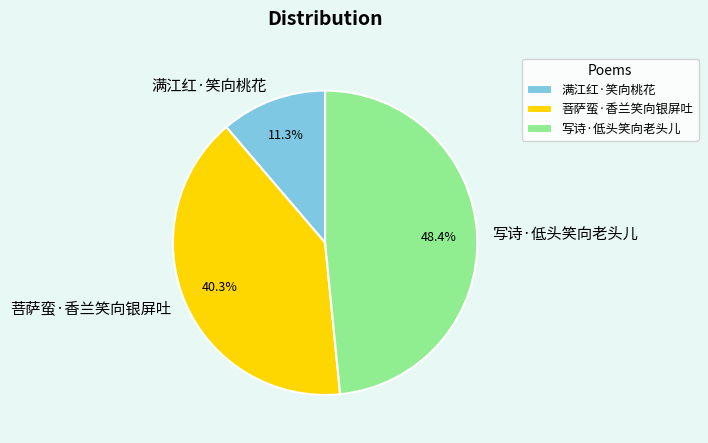

Is the sum of 写诗·低头笑向老头儿 and 菩萨蛮·香兰笑向银屏吐 greater than half?

Yes